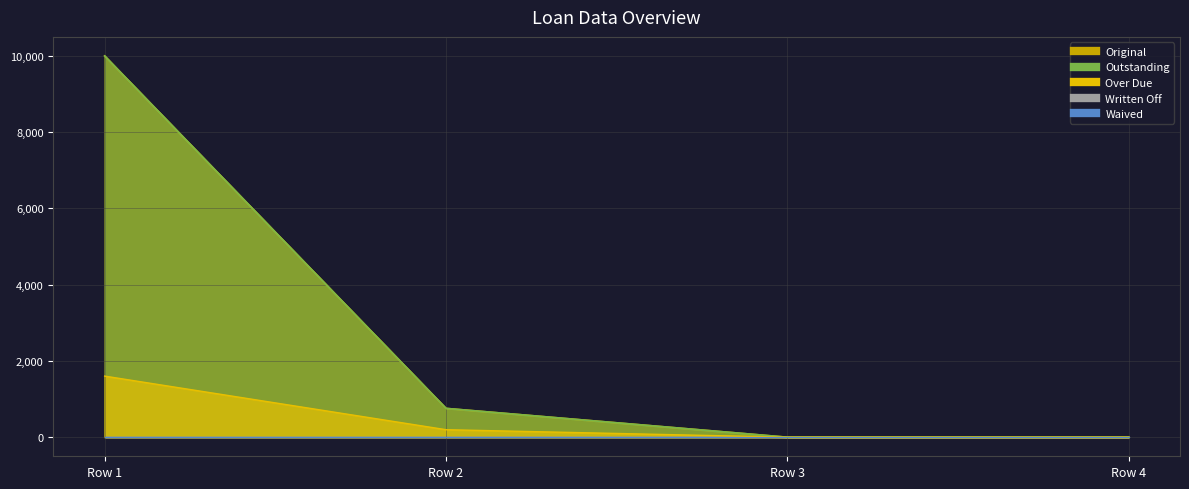

The Original series shows 0.0 at 0. True or false?

True